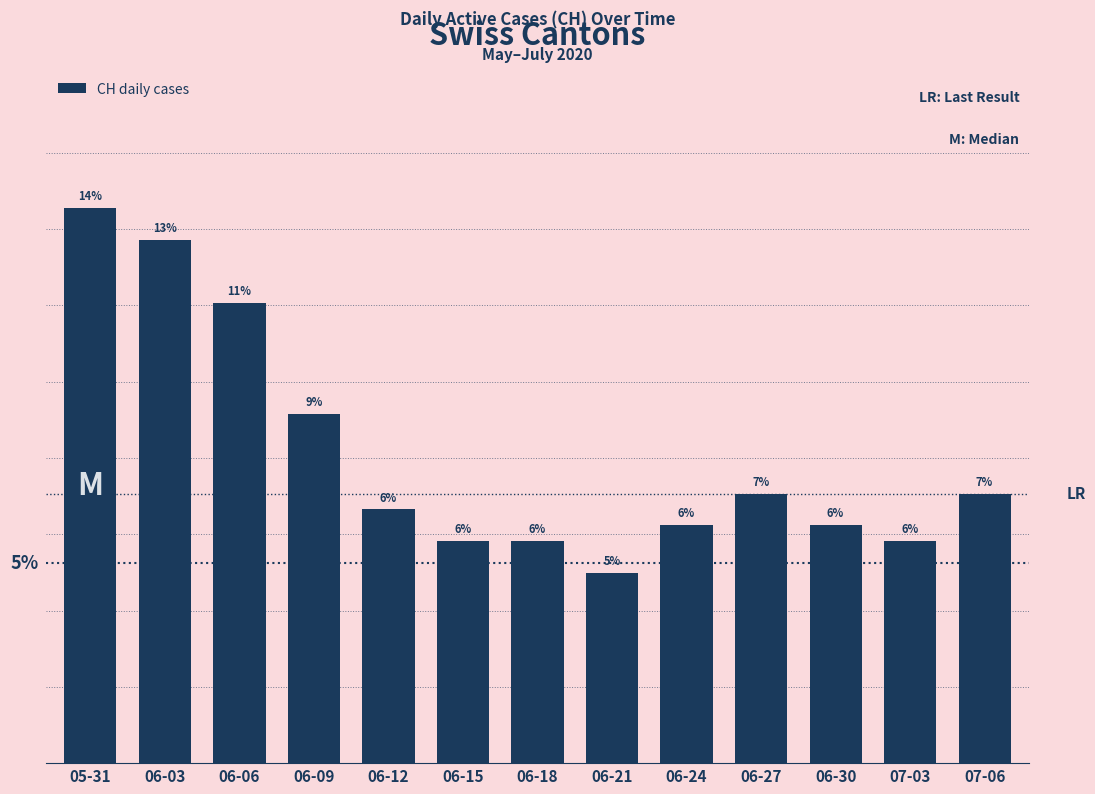

List the labels in order of value, smallest first.

06-21, 06-15, 06-18, 07-03, 06-24, 06-30, 06-12, 06-27, 07-06, 06-09, 06-06, 06-03, 05-31